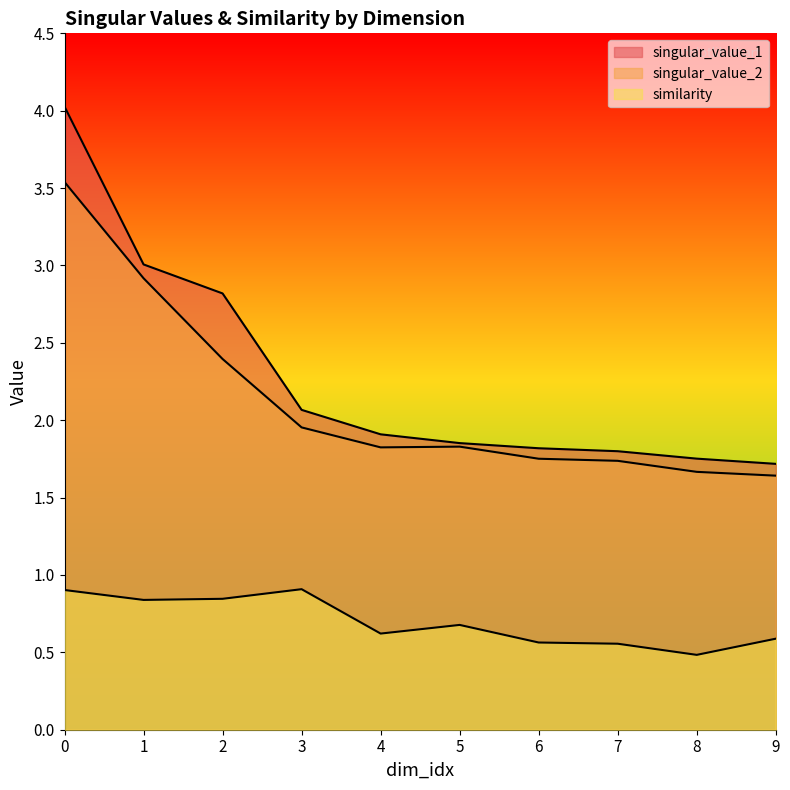

Read the similarity value at 9.

0.6